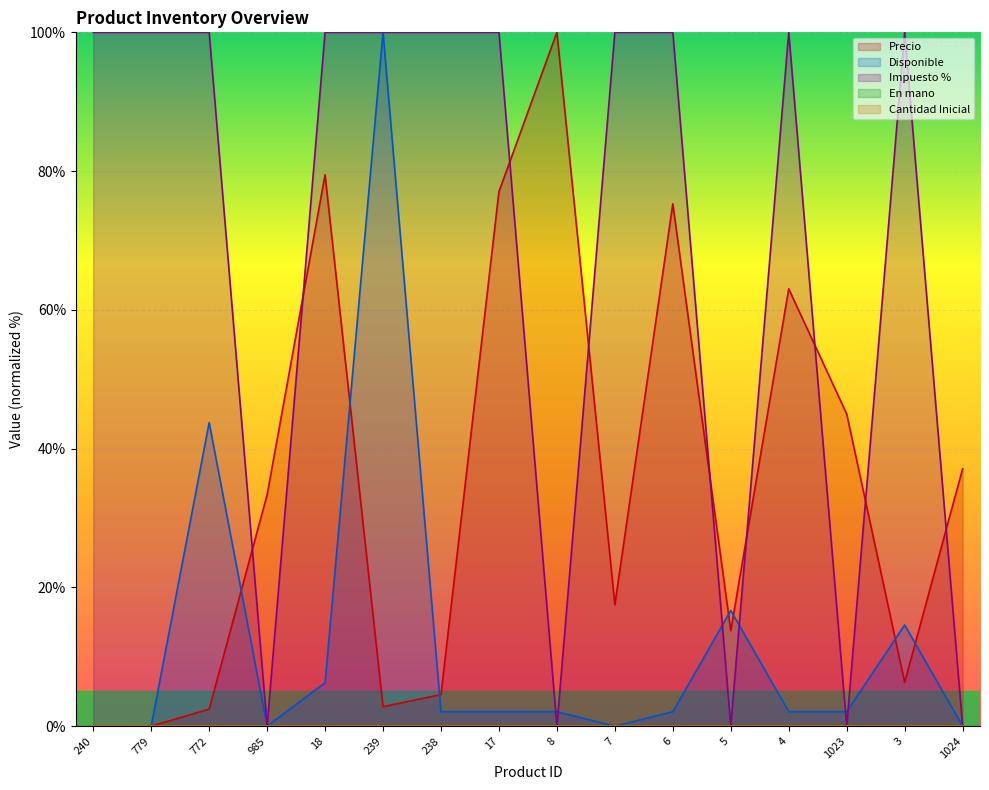

At which category does the chart reach its peak across all series?

8